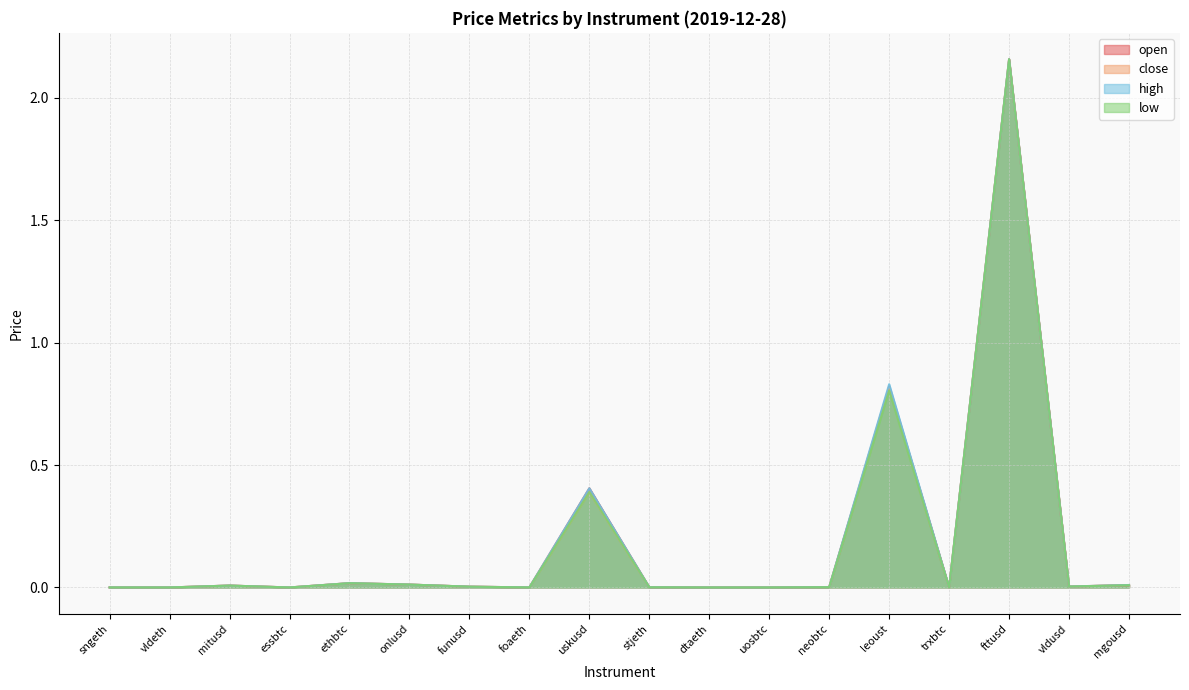

What is the label of the 7th point from the right?

uosbtc